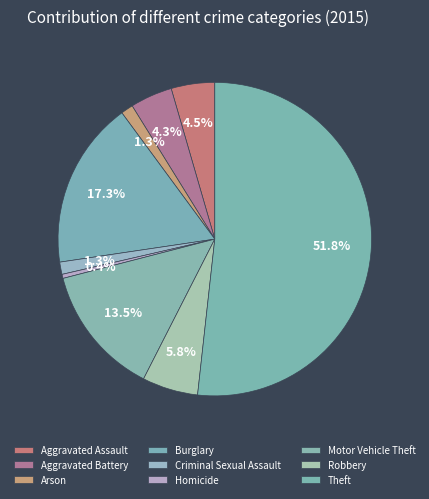

How many slices are in this pie chart?

9